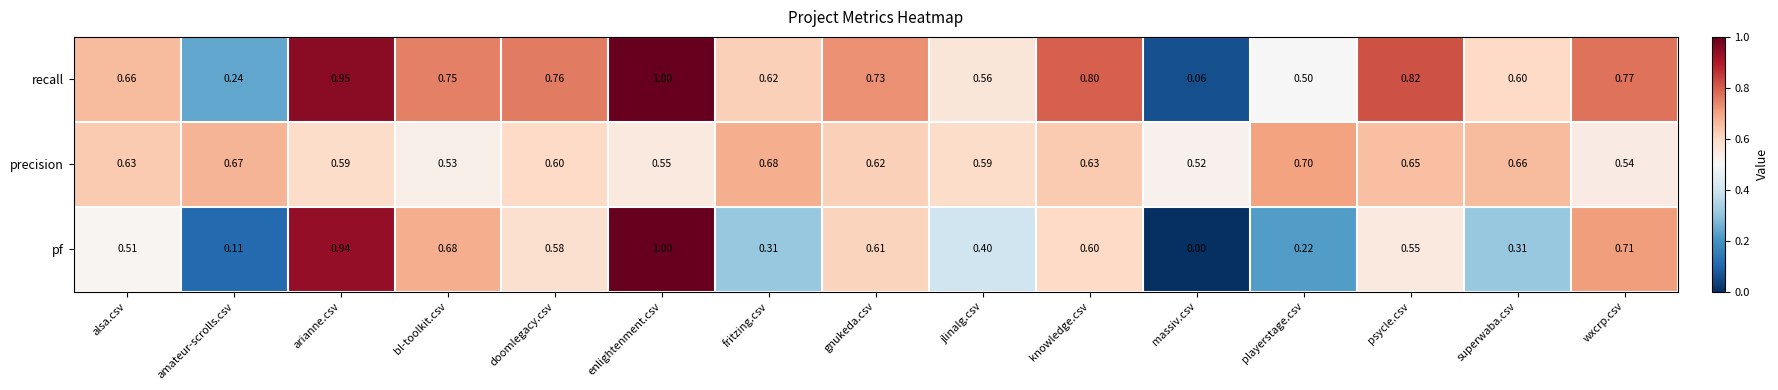

At which label does pf reach its minimum?

massiv.csv